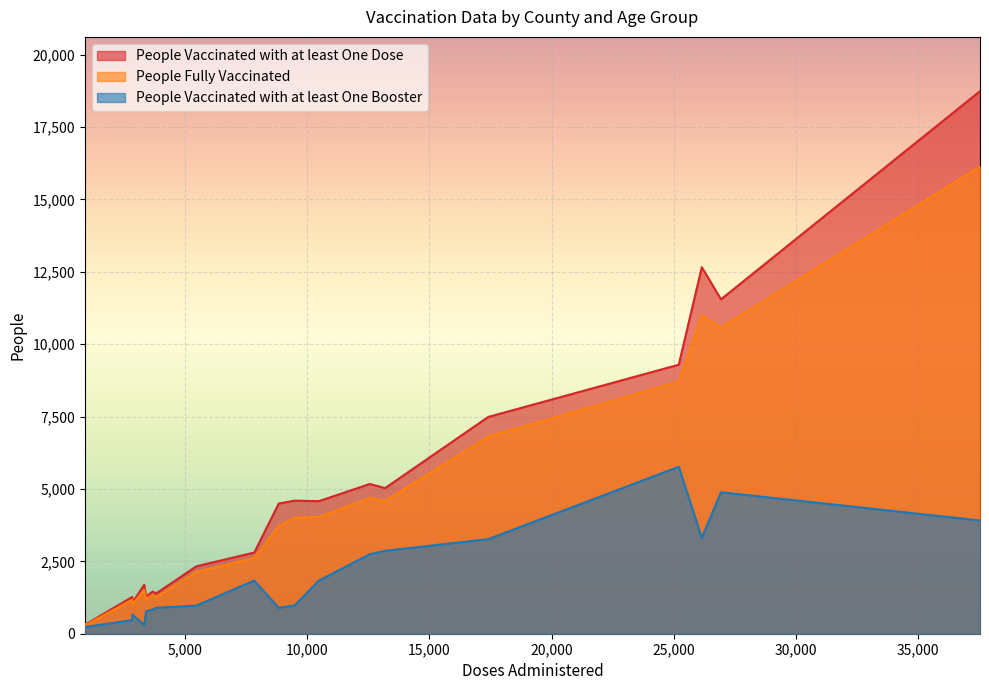

Is the value of People Vaccinated with at least One Dose at Anderson 80+ greater than the value of People Vaccinated with at least One Booster at Archer 50-64?

Yes